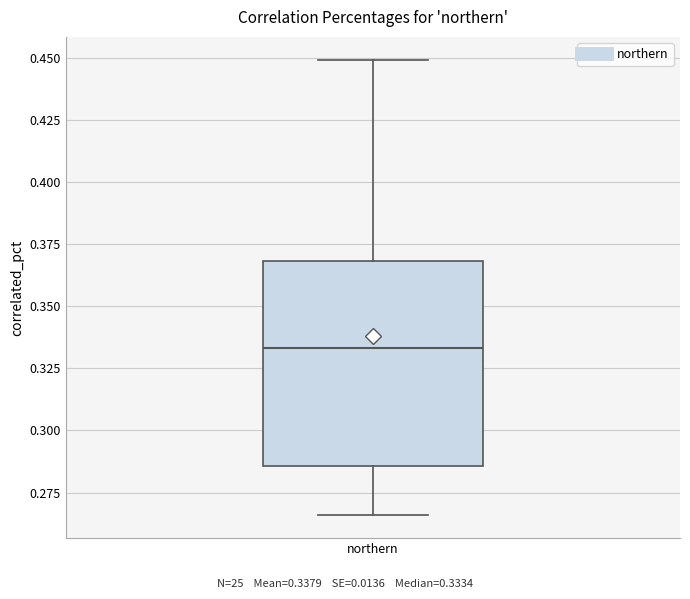

Read this box plot against the y-axis: the position of the median line, the range covered by the box, and the ends of both whiskers. The values are not printed on the chart, so give them approximately, as read against the axis.

median 0.335, box 0.285 to 0.370, whiskers 0.265 to 0.450